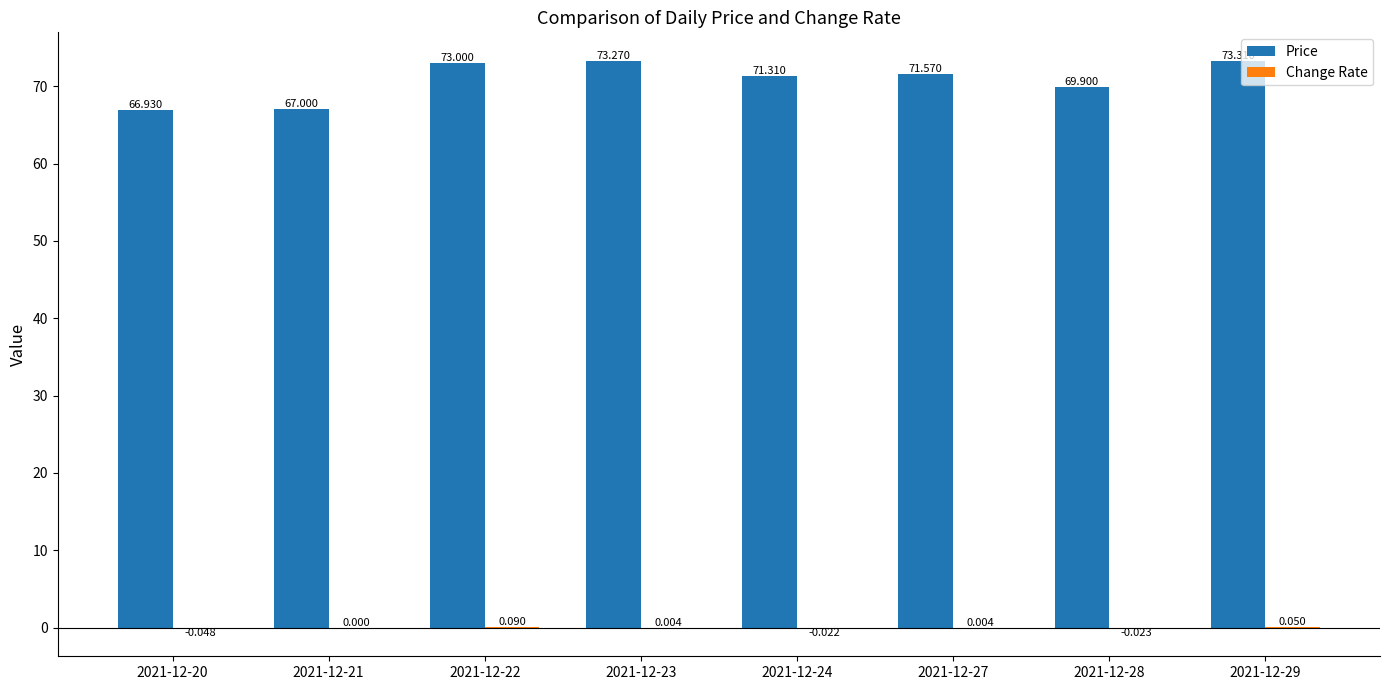

Between 2021-12-27 and 2021-12-28, which series saw the biggest shift?

Price